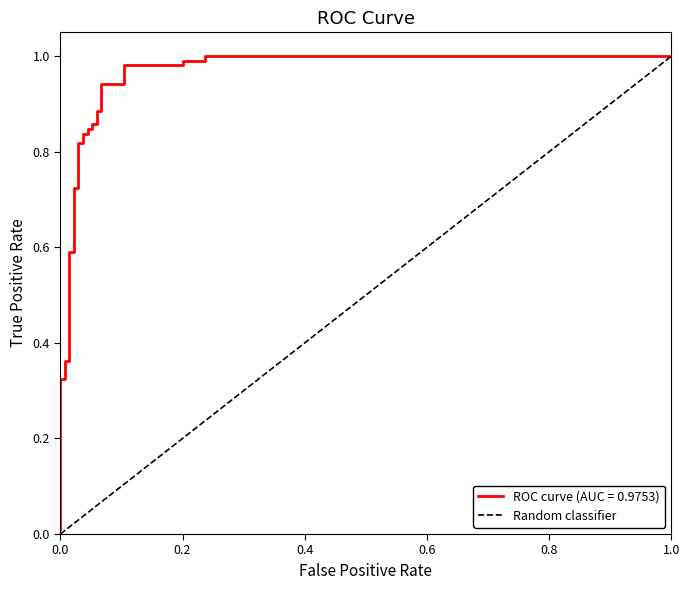

What is the difference between the values at 1.0 and 0.0?

1